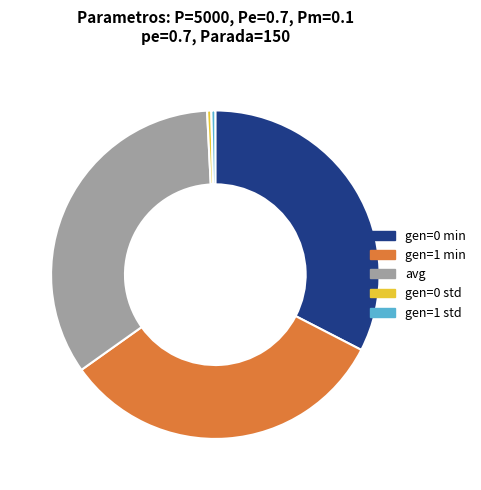

Which has a higher value, avg or gen=1 std?

avg